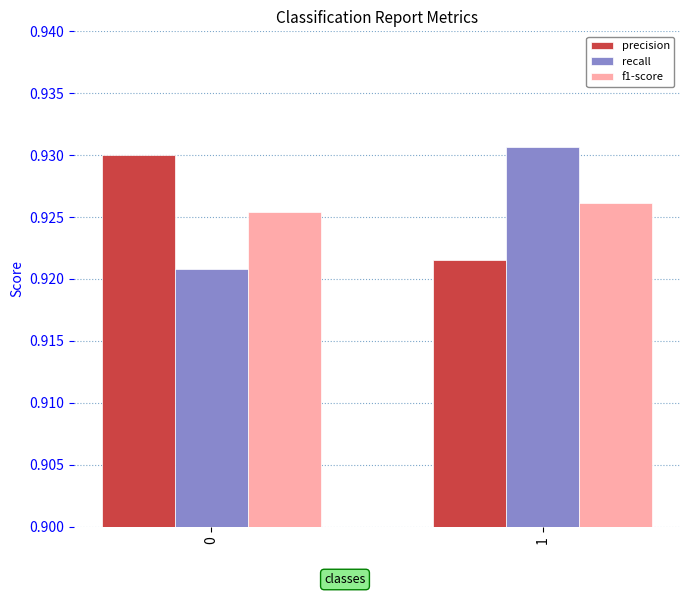

Which series has the largest range (max minus min)?

recall